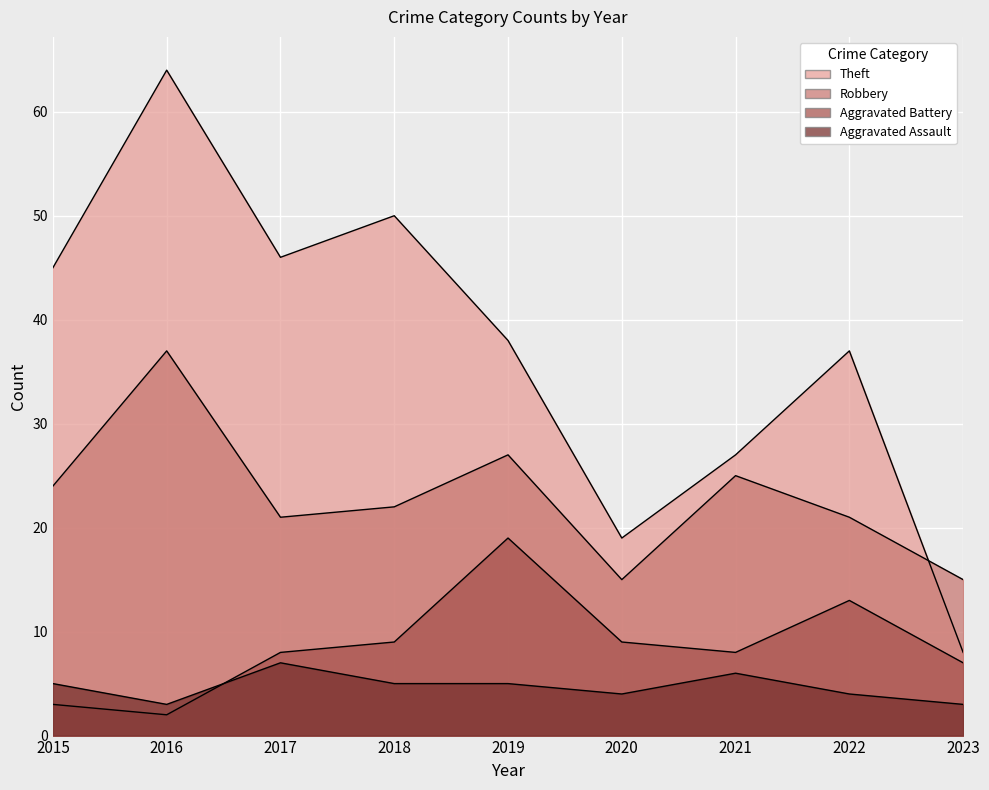

The value of Robbery at 2020 is 9. True or false?

False